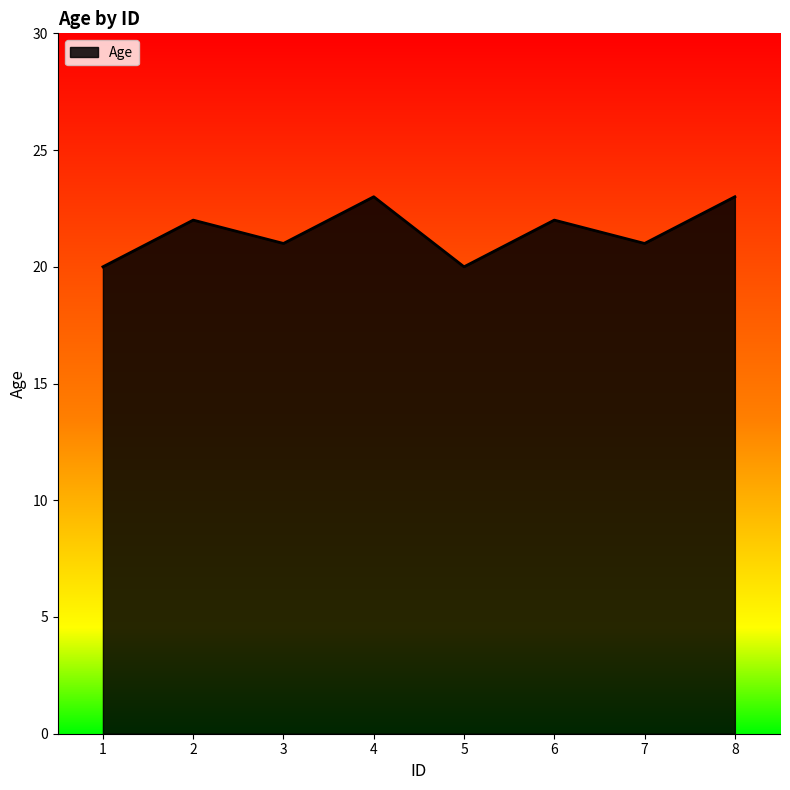

What is the difference between the values at 4 and 2?

1